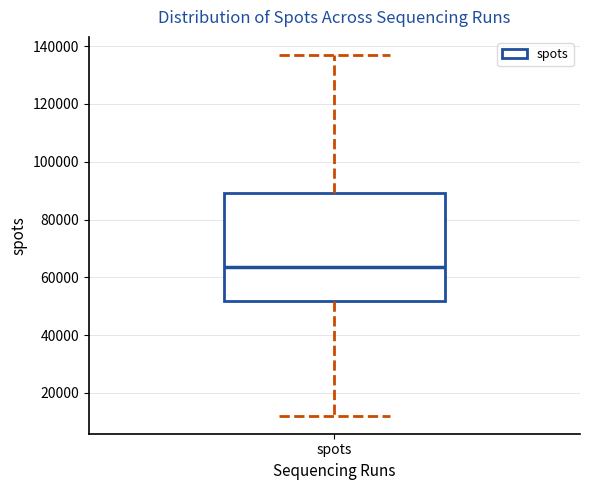

Read this box plot against the y-axis: the position of the median line, the range covered by the box, and the ends of both whiskers. The values are not printed on the chart, so give them approximately, as read against the axis.

median 64000, box 52000 to 90000, whiskers 12000 to 136000